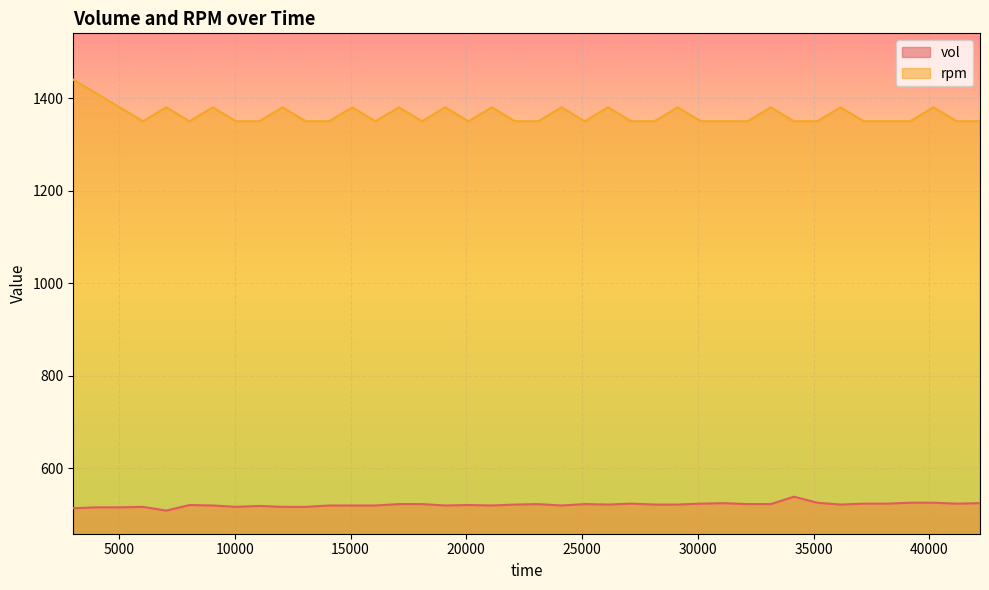

Which series has the largest total across all categories?

rpm